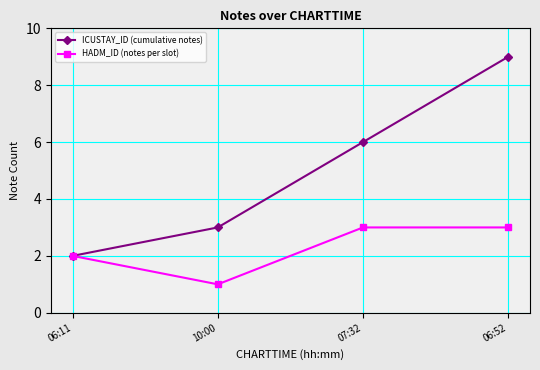

Which series has the widest spread of values?

ICUSTAY_ID (cumulative notes)